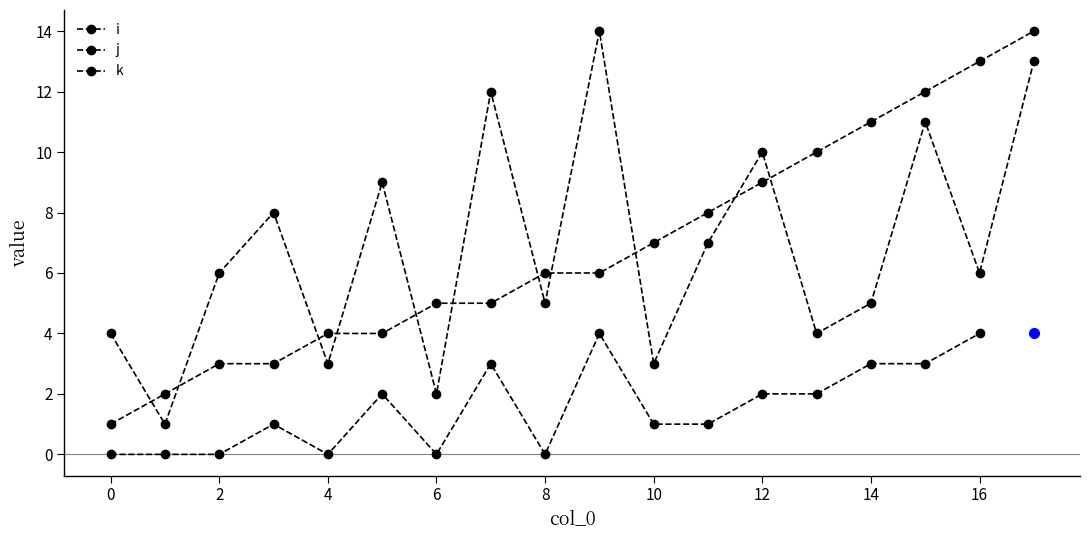

At how many categories does at least one series exceed 7?

11